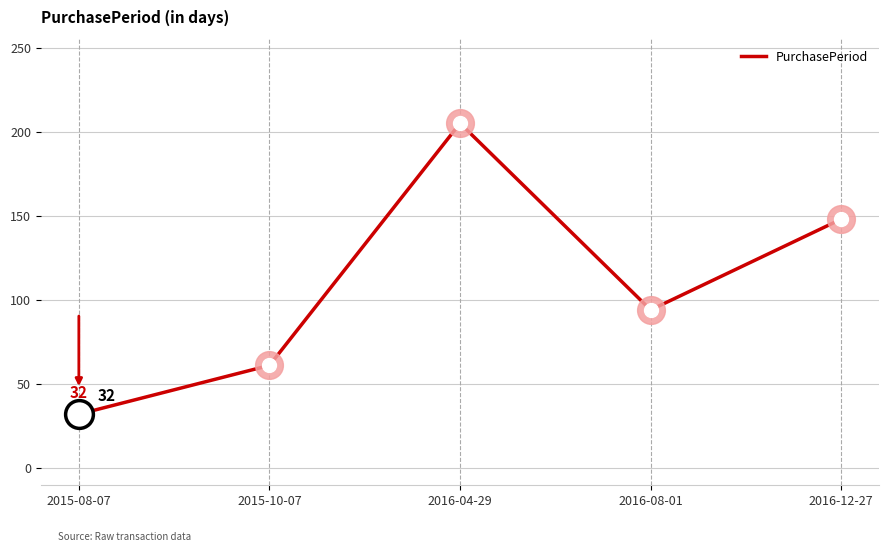

Does the chart have visible grid lines?

Yes